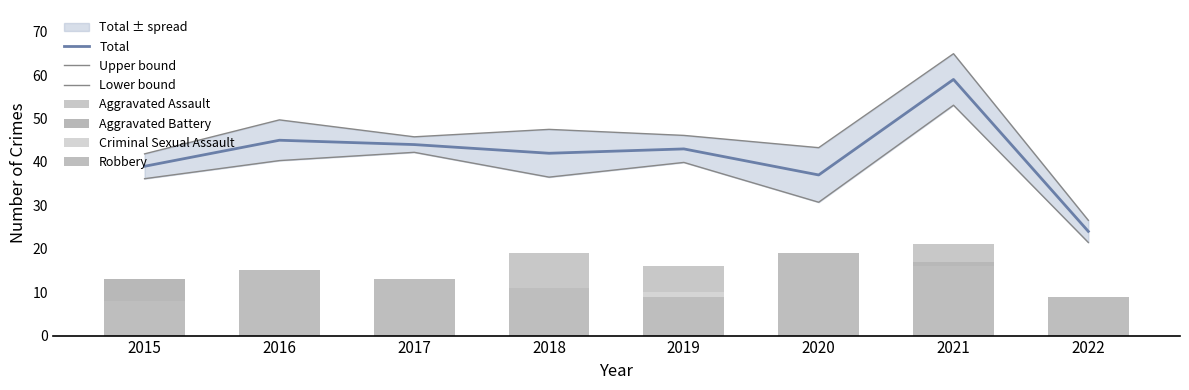

Reading left to right, extract all data points from this chart.

Aggravated Assault: 12	13	12	19	16	9	21	8
Aggravated Battery: 13	13	9	8	8	6	17	4
Criminal Sexual Assault: 6	3	9	4	10	2	5	3
Robbery: 8	15	13	11	9	19	16	9
Total: 39	45	44	42	43	37	59	24